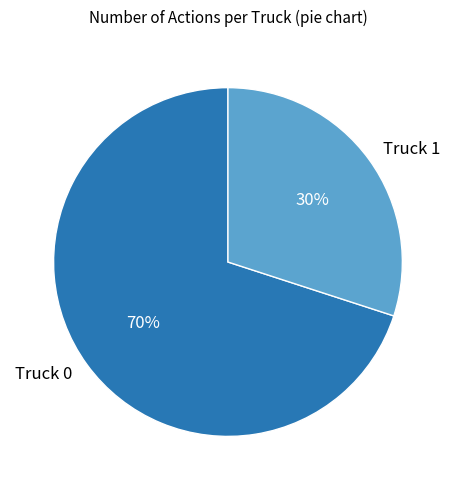

Is the sum of Truck 0 and Truck 1 greater than half?

Yes